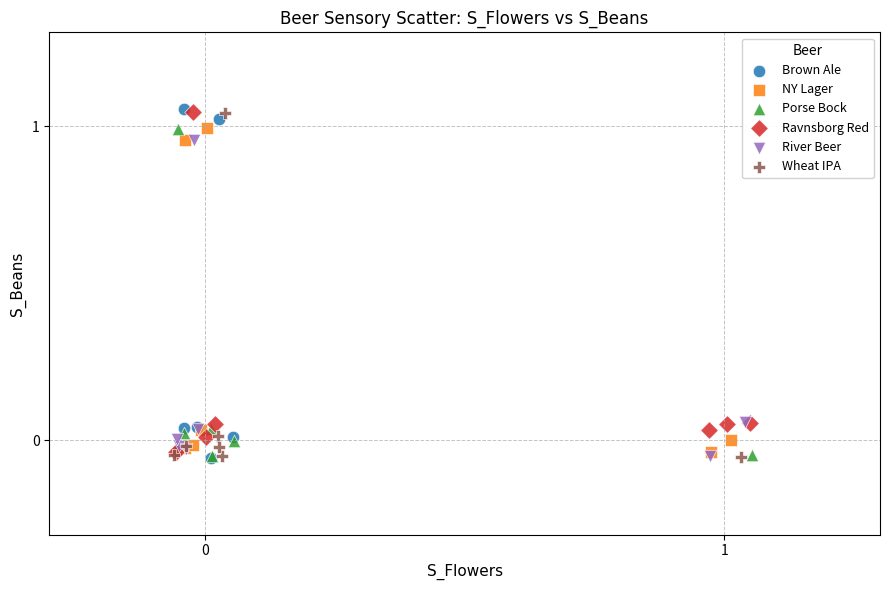

What are all the series names shown in the legend?

Brown Ale, NY Lager, Porse Bock, Ravnsborg Red, River Beer, Wheat IPA